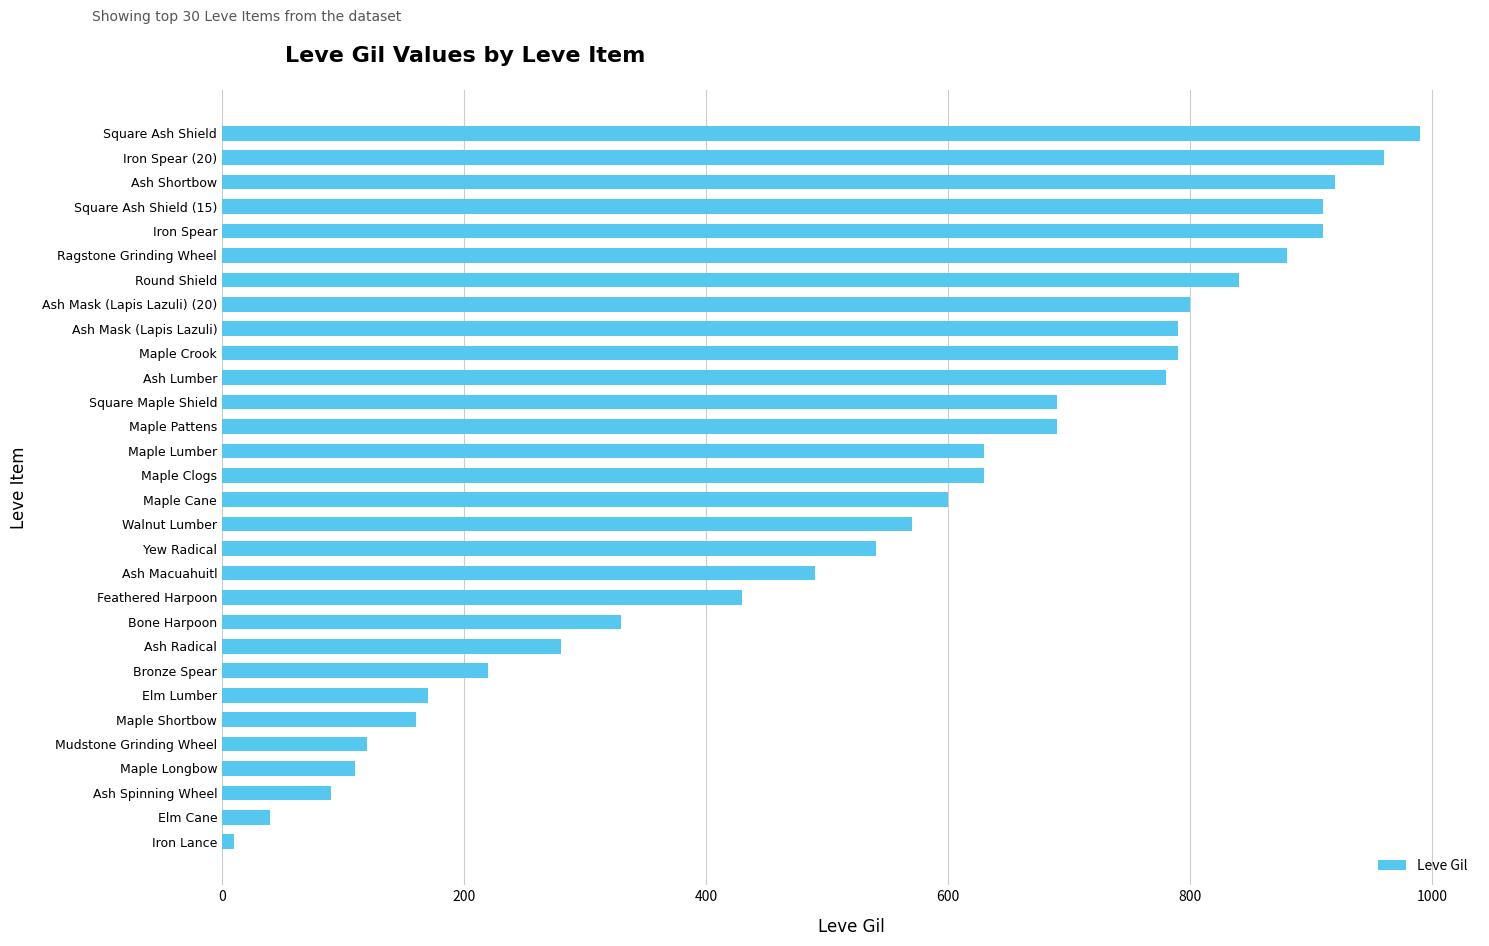

At which category does the chart reach its minimum across all series?

Iron Lance